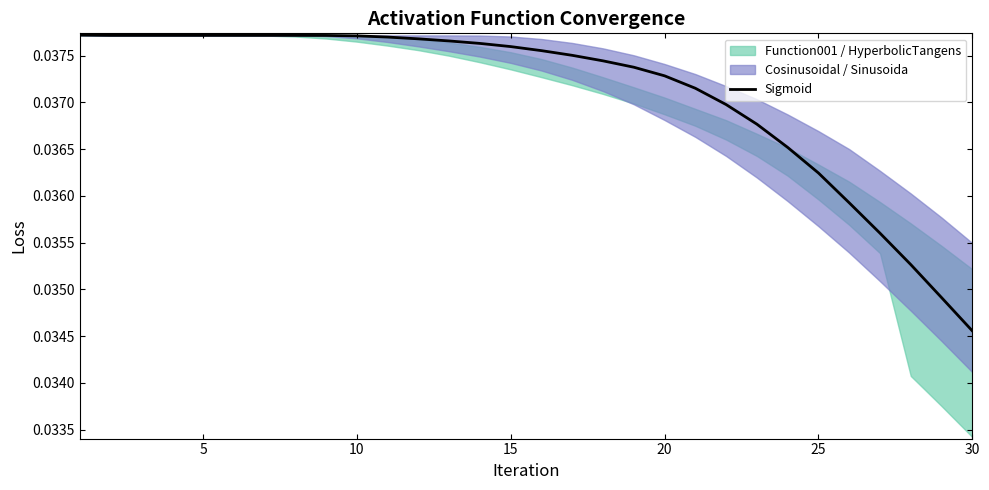

Where is Sigmoid nearest to the value 0?

30